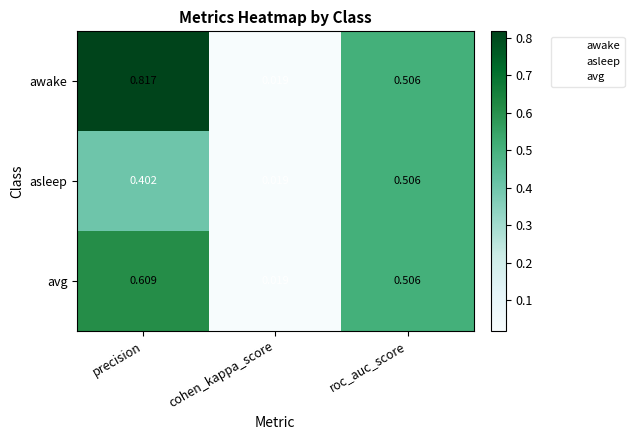

Which category has the highest value in the asleep series?

roc_auc_score